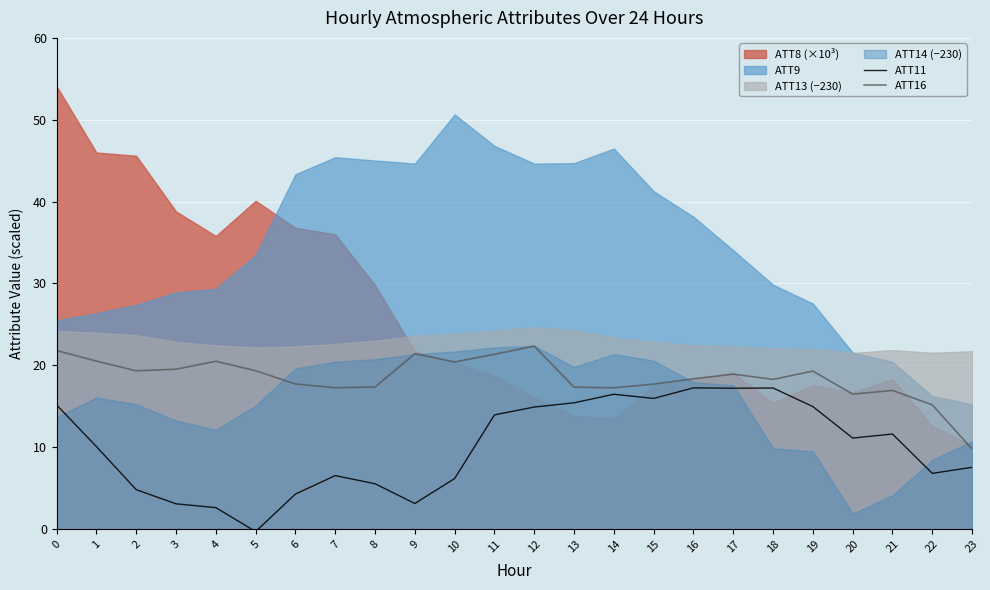

At how many categories does at least one series exceed 9?

24